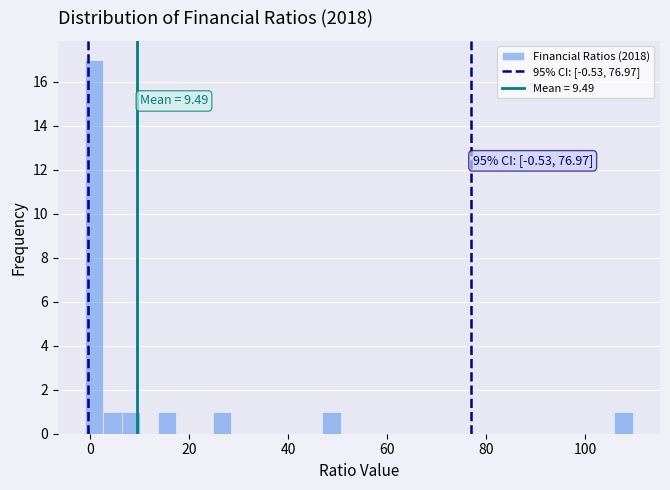

Around what value on the x-axis is the tallest bar? Give the approximate position of its centre, as read against the axis.

0